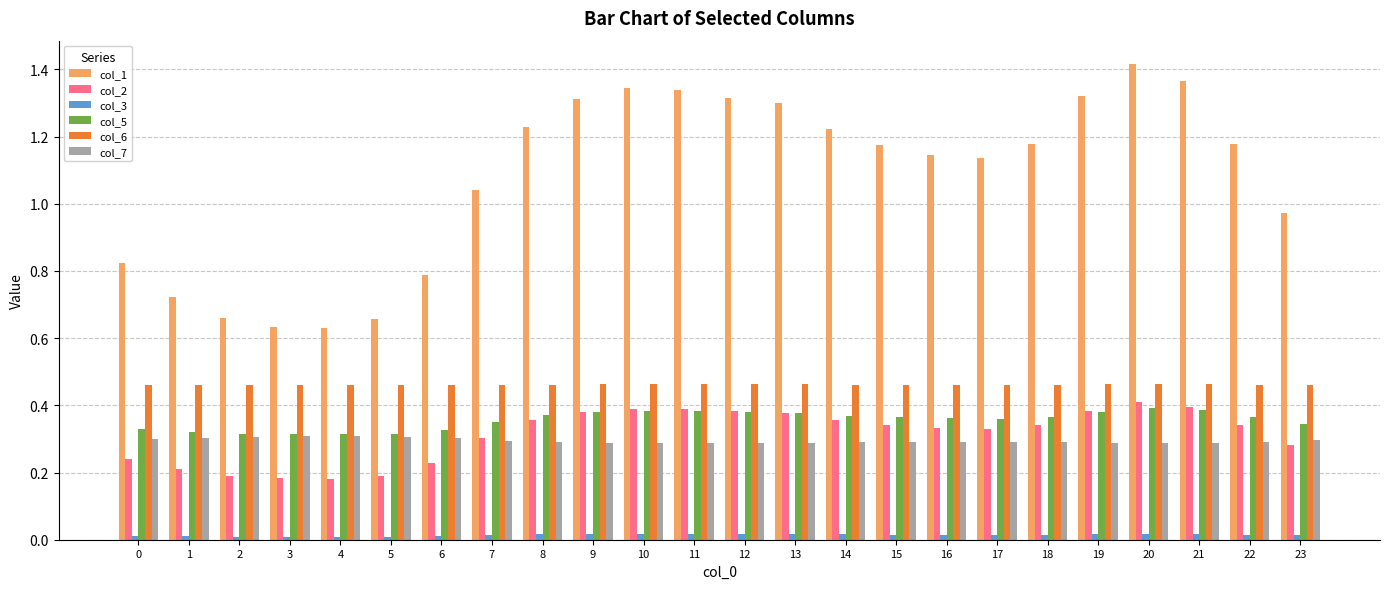

True or false: col_1 has a value of 0.7 at 17.

False